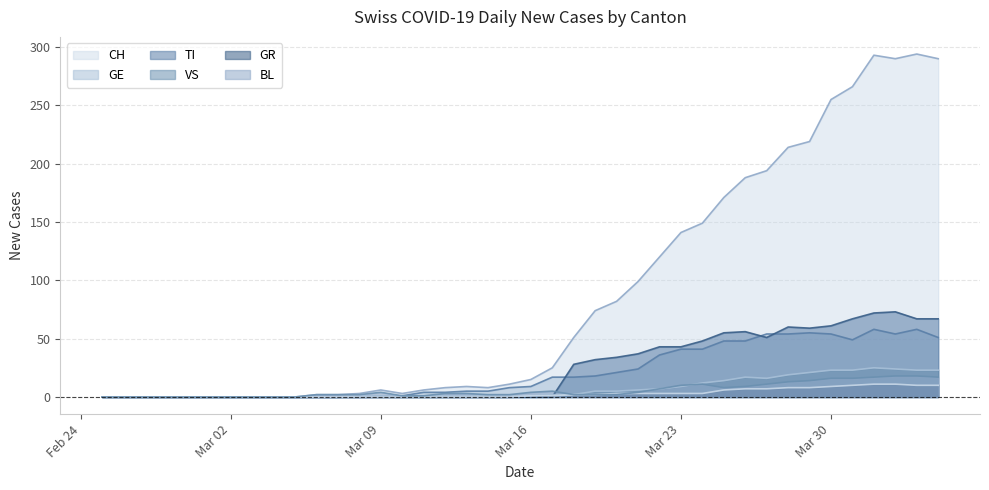

True or false: GR has more than 2 interior local peaks.

False